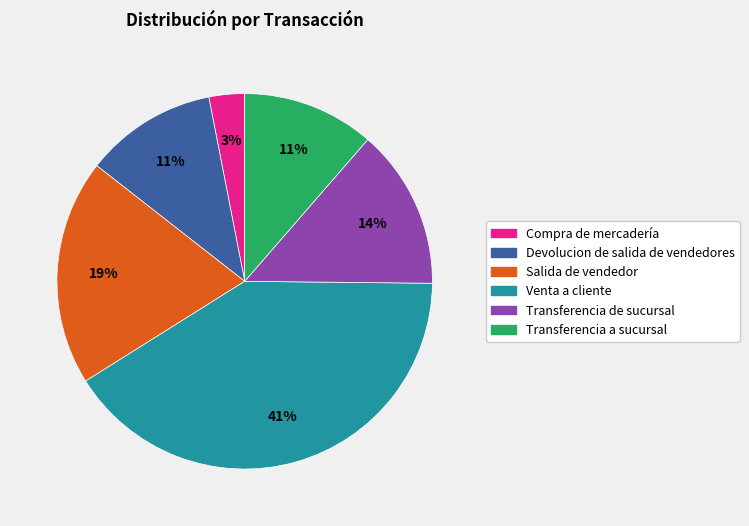

Which slice is the smallest?

Compra de mercadería